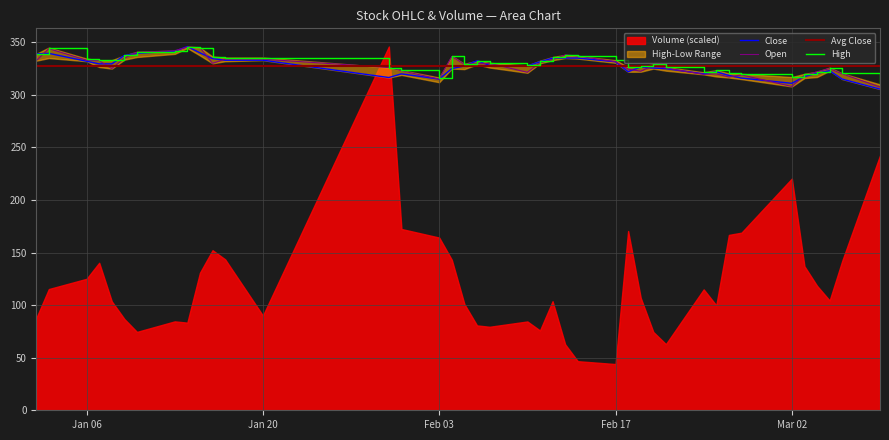

What is the highest value of the Close series?

346.0